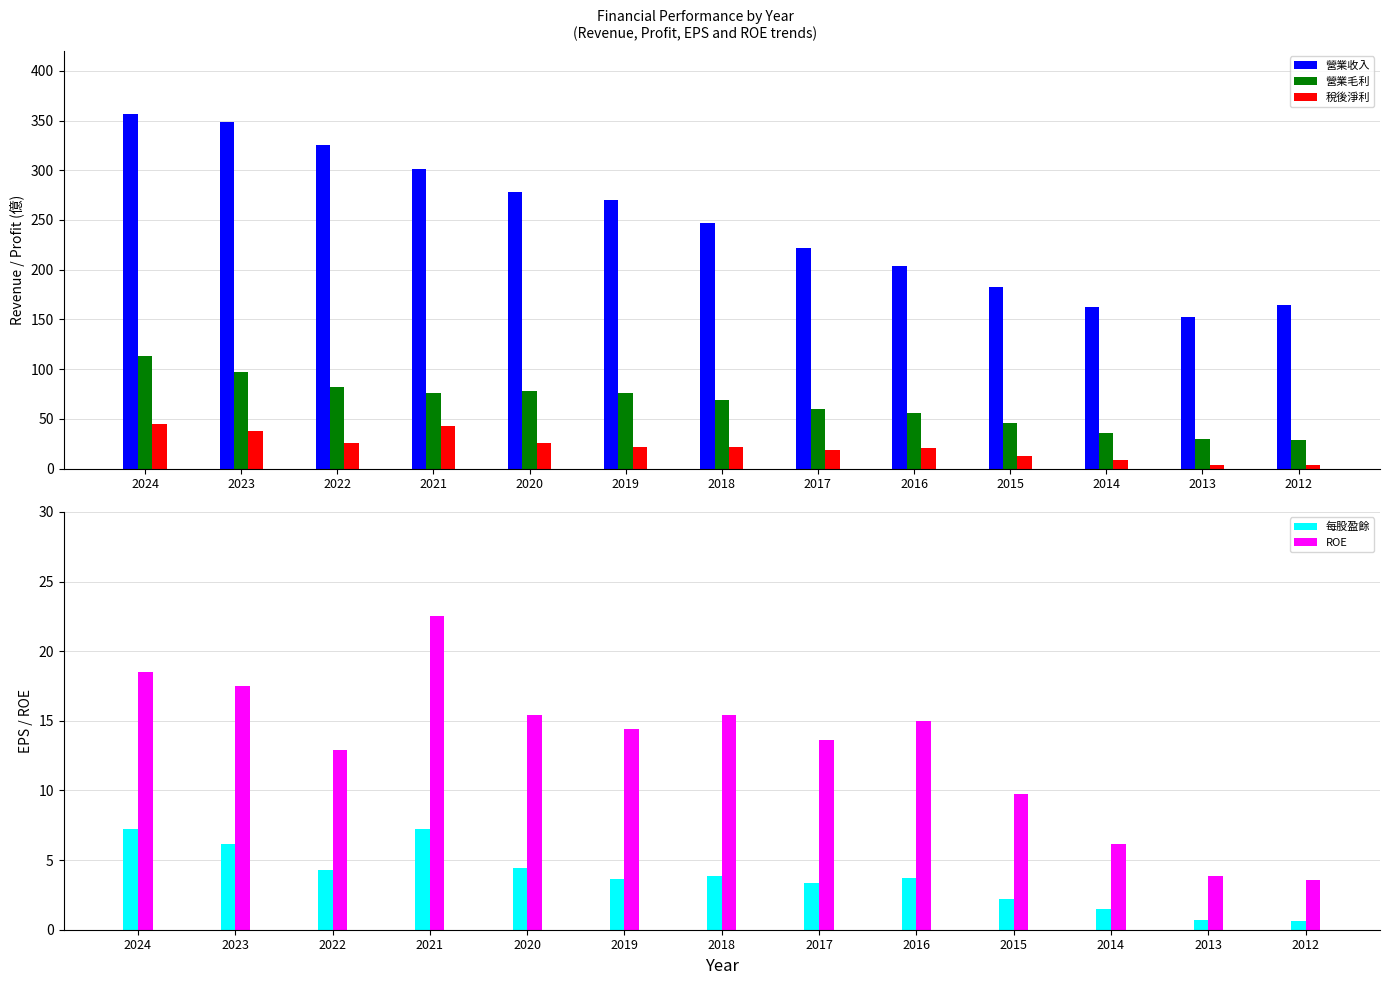

True or false: ROE has a value of 2.8 at 2014.

False